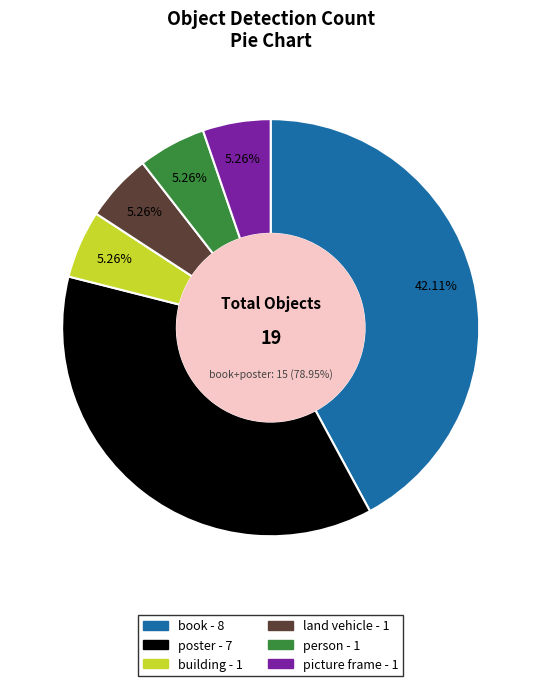

Which slice is the largest?

book